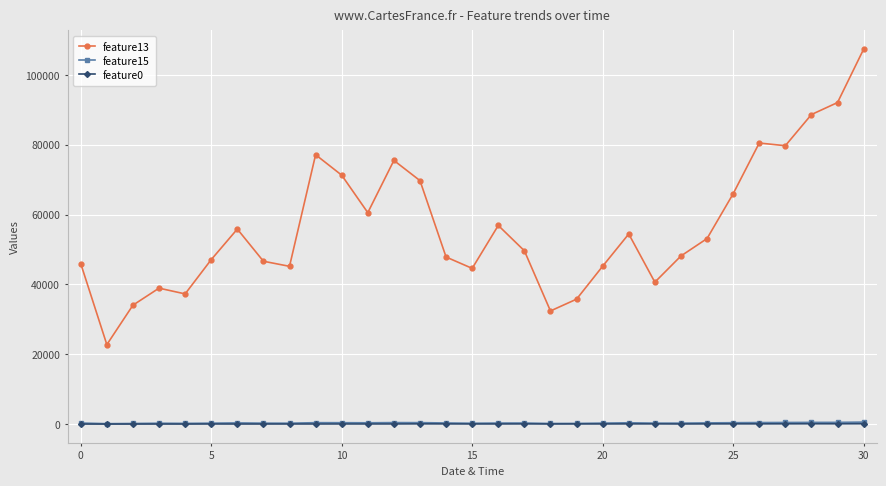

Which series has the largest total across all categories?

feature13